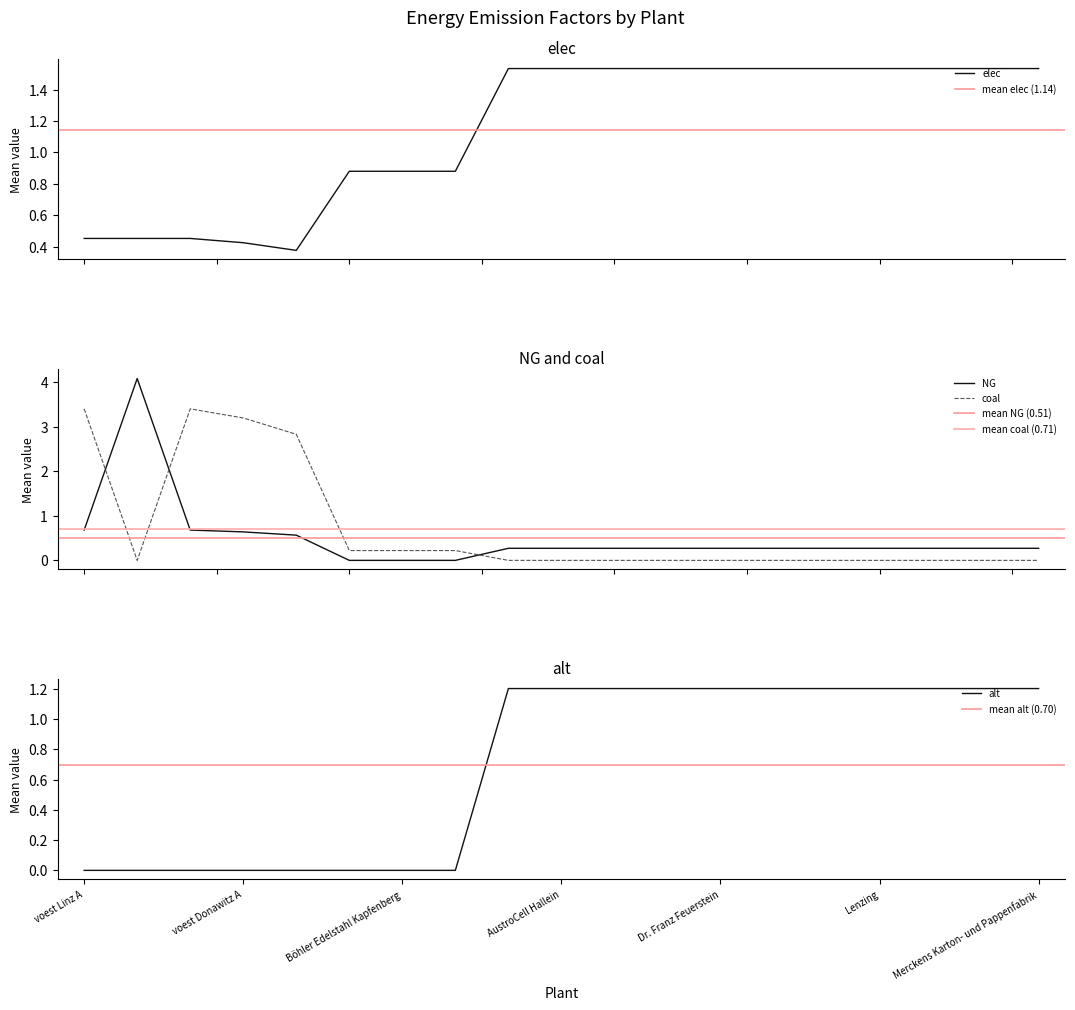

Reading left to right, extract all data points from this chart.

elec: 0.5	0.5	0.5	0.4	0.4	0.9	0.9	0.9	1.5	1.5	1.5	1.5	1.5	1.5	1.5	1.5	1.5	1.5	1.5
NG: 0.7	4.1	0.7	0.6	0.6	0.0	0.0	0.0	0.3	0.3	0.3	0.3	0.3	0.3	0.3	0.3	0.3	0.3	0.3
coal: 3.4	0.0	3.4	3.2	2.8	0.2	0.2	0.2	0.0	0.0	0.0	0.0	0.0	0.0	0.0	0.0	0.0	0.0	0.0
alt: 0.0	0.0	0.0	0.0	0.0	0.0	0.0	0.0	1.2	1.2	1.2	1.2	1.2	1.2	1.2	1.2	1.2	1.2	1.2